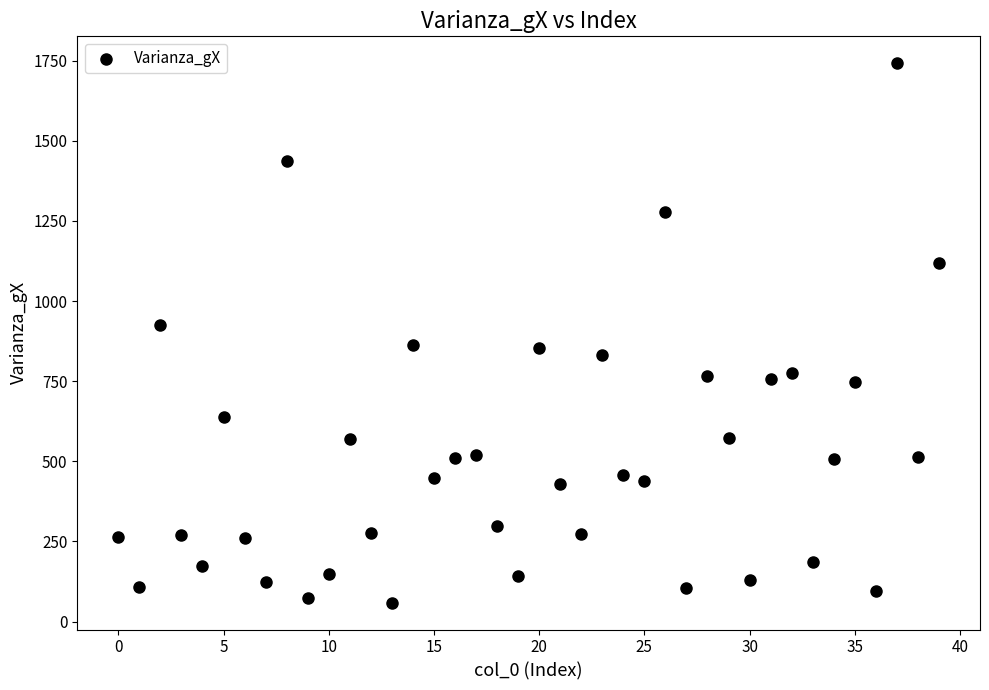

What is the range of Y values (max minus min)?

1682.4